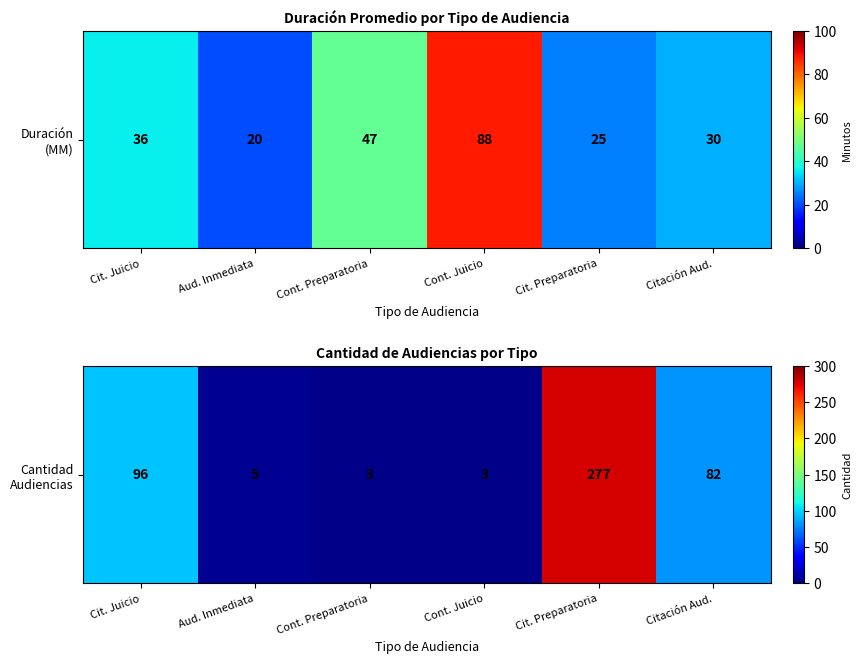

Approximately how many times larger is the value at Cit. Preparatoria compared to Cont. Juicio?

92.3